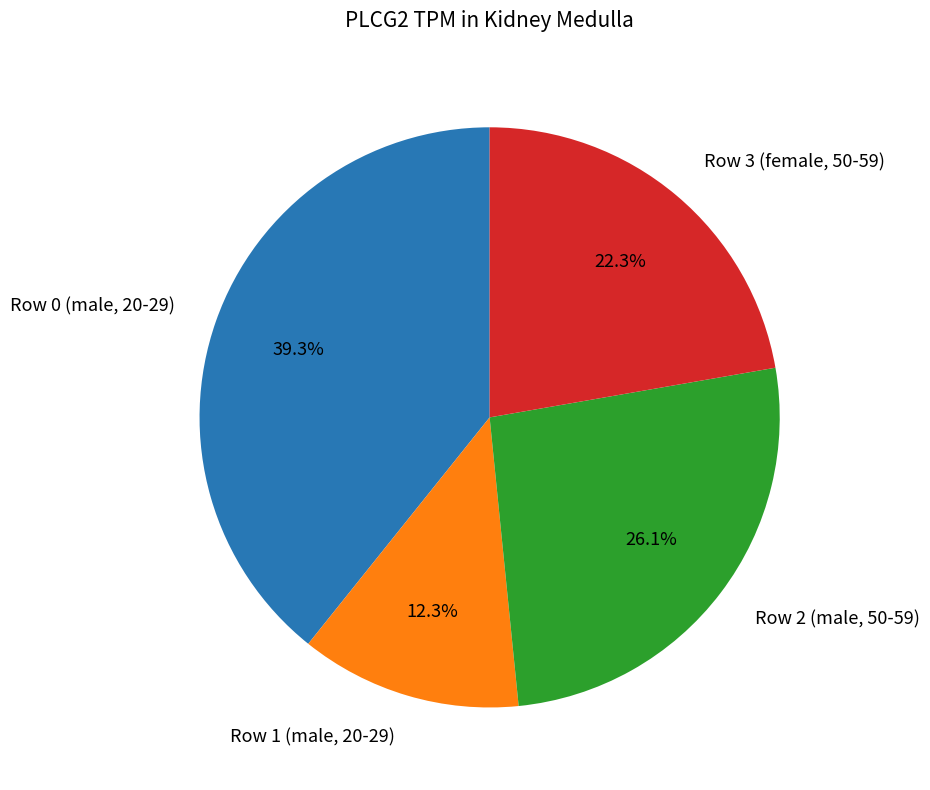

Is there a majority slice in this chart?

No